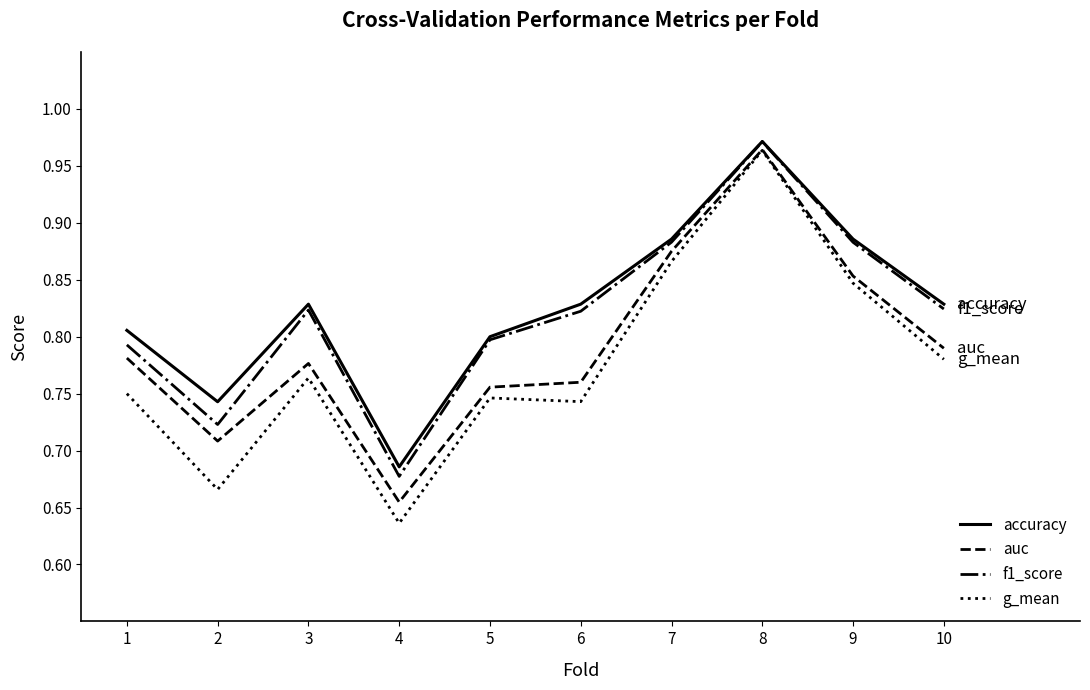

Which label corresponds to the smallest value in the chart?

4